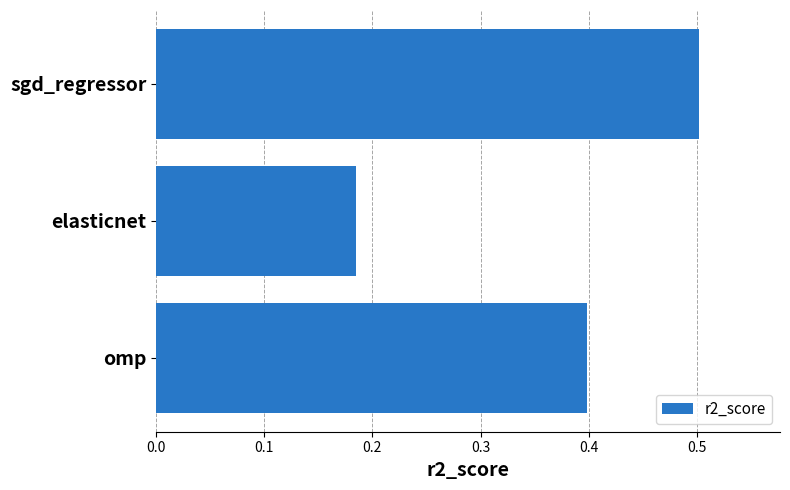

What is the average value?

0.4